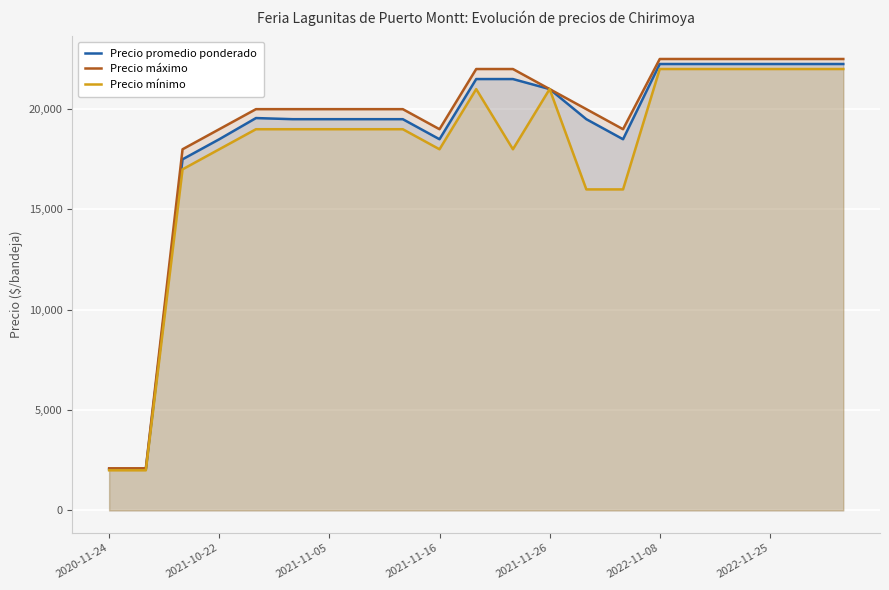

At which category does the chart reach its minimum across all series?

2020-11-24